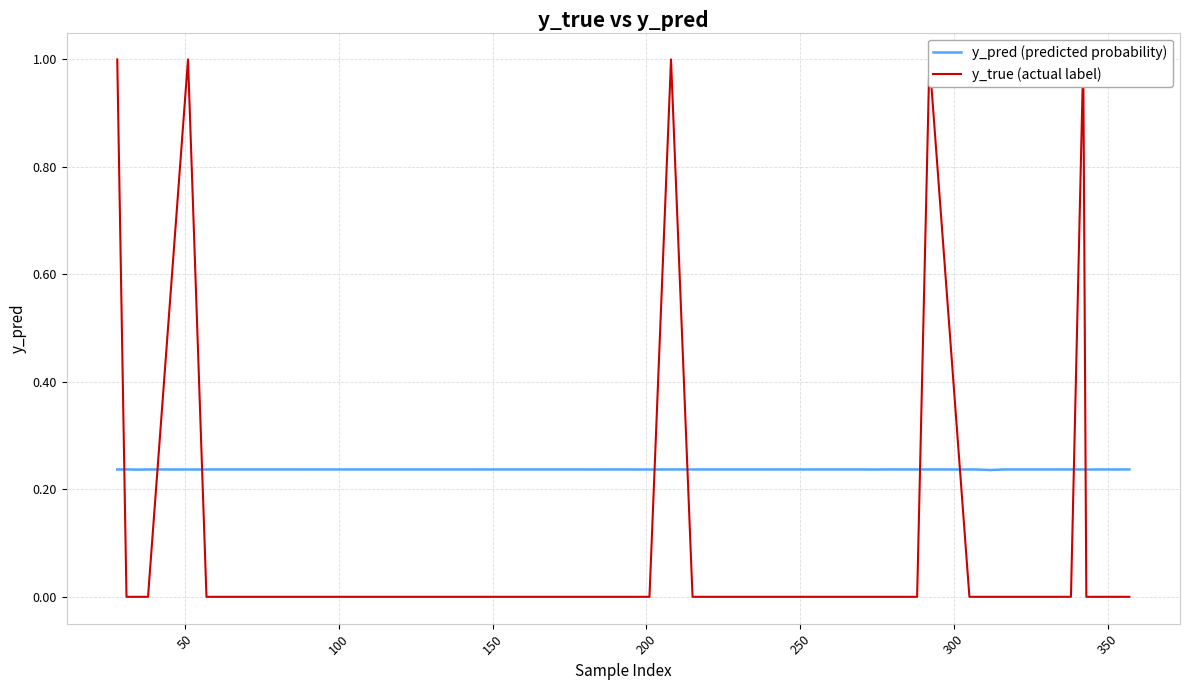

List the series in order of their overall mean, lowest first.

y_true (actual label), y_pred (predicted probability)